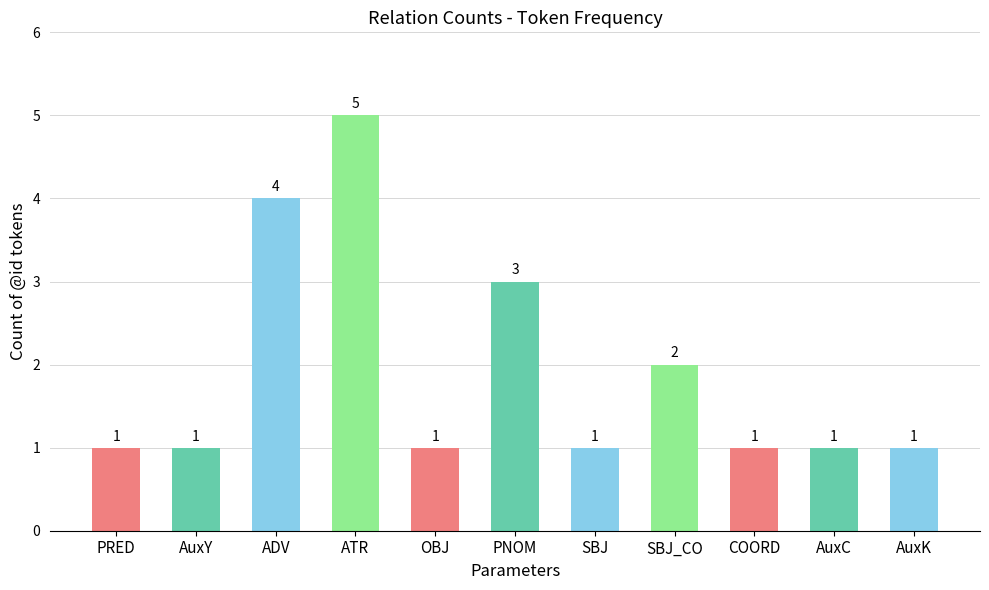

What is the label of the 6th bar from the left?

PNOM